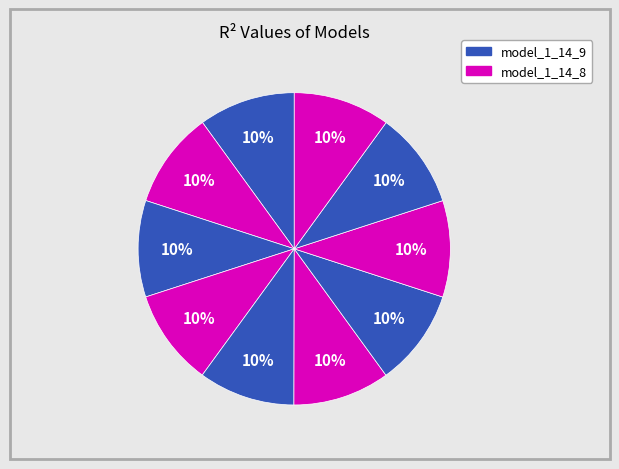

How many segments does this pie chart have?

10